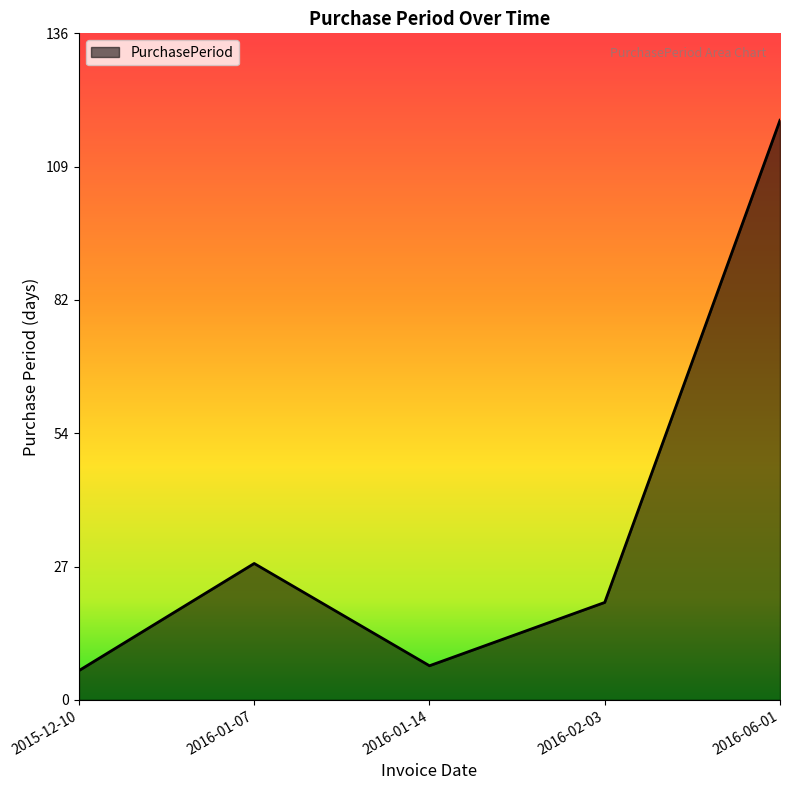

Between 2016-06-01 and 2015-12-10, which is larger?

2016-06-01